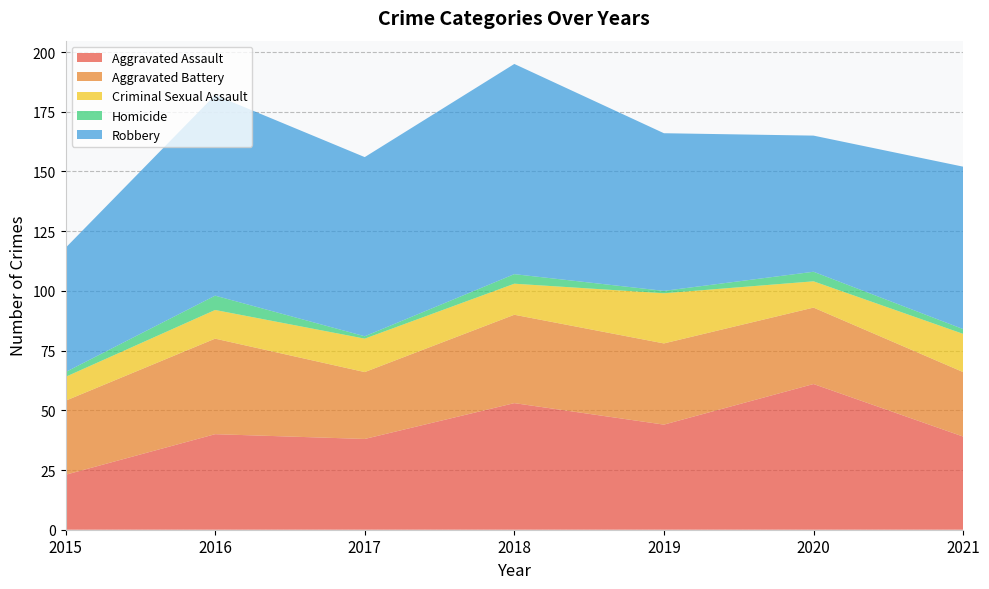

Reading left to right, what are all the values shown in this chart?

Aggravated Assault: 2015=23	2016=40	2017=38	2018=53	2019=44	2020=61	2021=39
Aggravated Battery: 2015=31	2016=40	2017=28	2018=37	2019=34	2020=32	2021=27
Criminal Sexual Assault: 2015=10	2016=12	2017=14	2018=13	2019=21	2020=11	2021=16
Homicide: 2015=2	2016=6	2017=1	2018=4	2019=1	2020=4	2021=2
Robbery: 2015=52	2016=84	2017=75	2018=88	2019=66	2020=57	2021=68